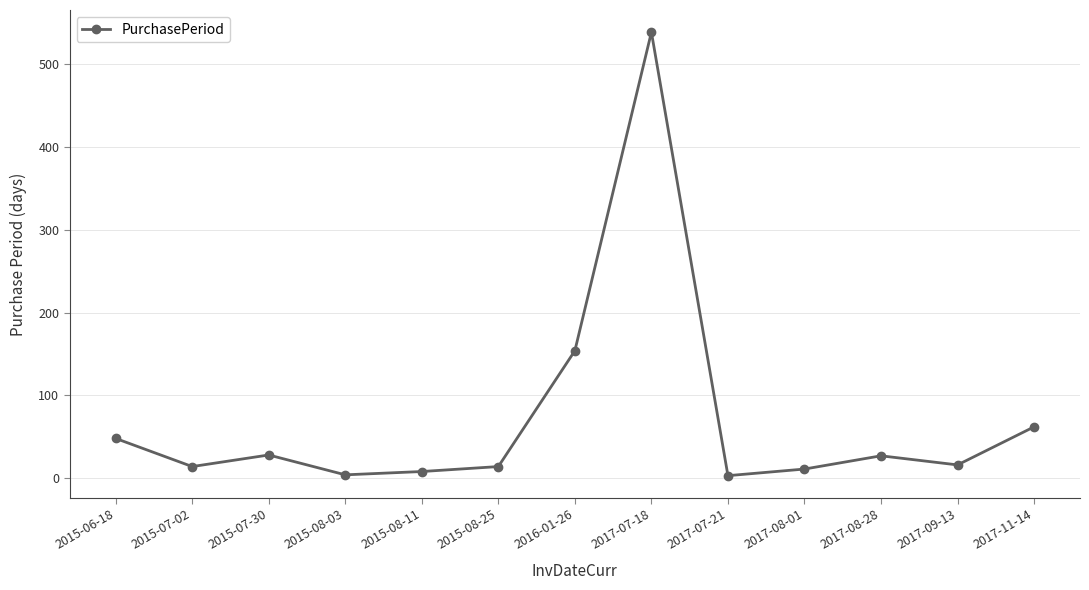

What position from the right is 2015-08-11?

9